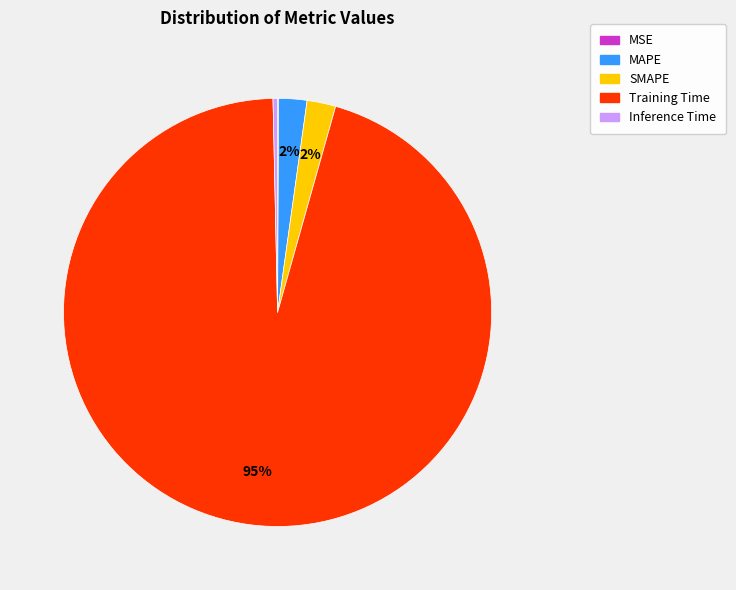

To the nearest percent, what is the difference between the Inference Time and MAPE slice percentages?

2%